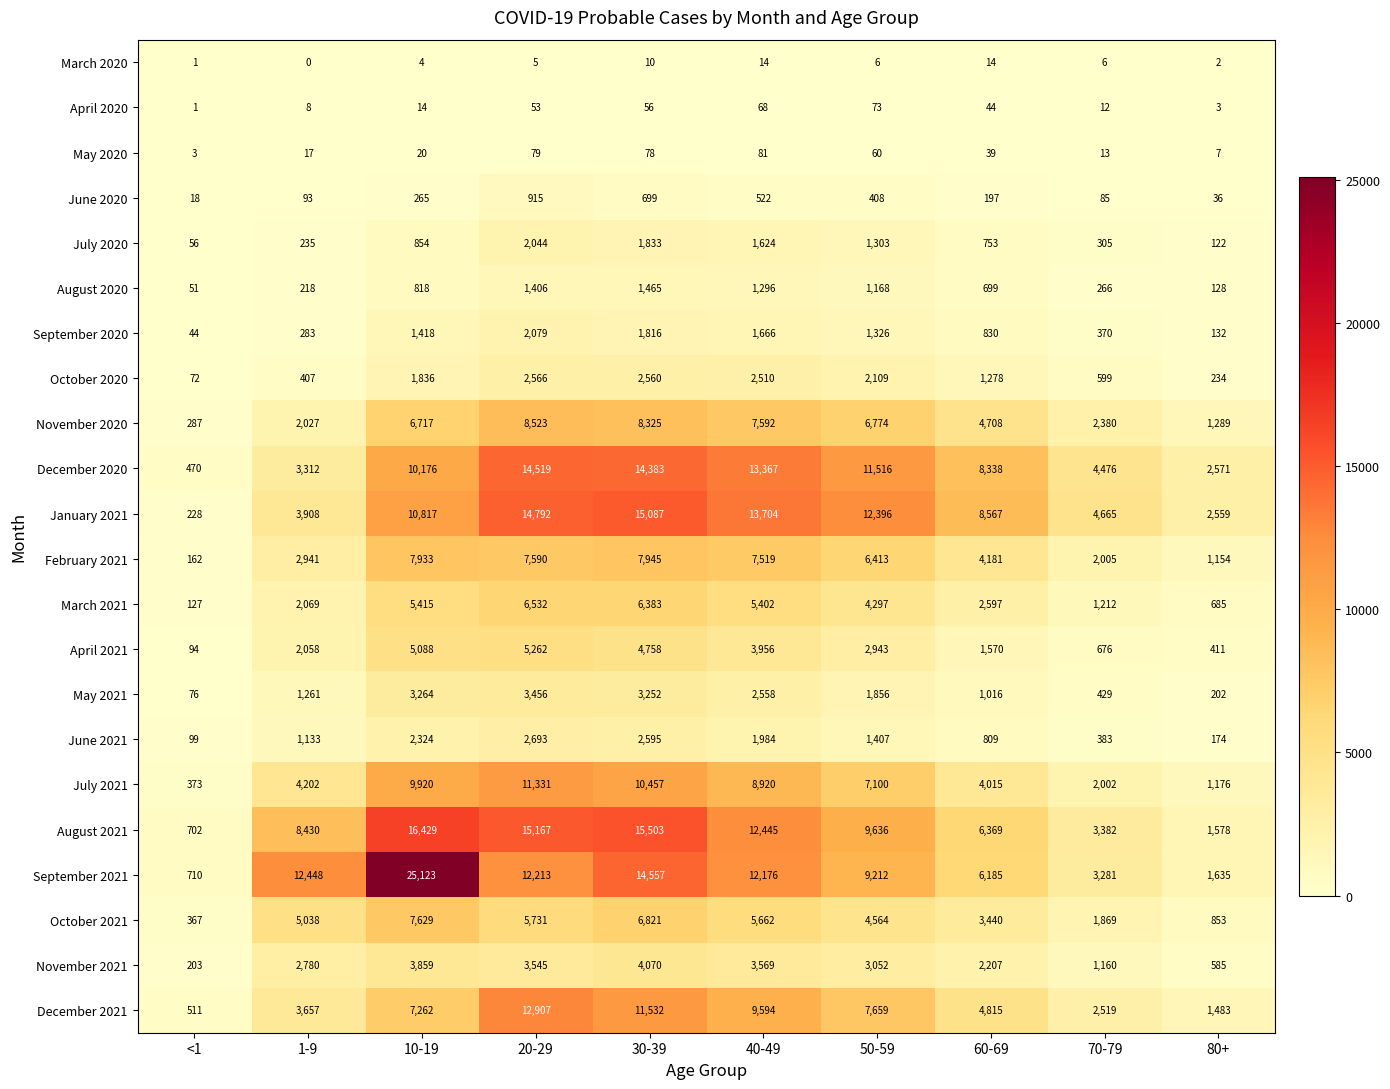

Between 1-9 and 30-39, which series saw the biggest shift?

January 2021